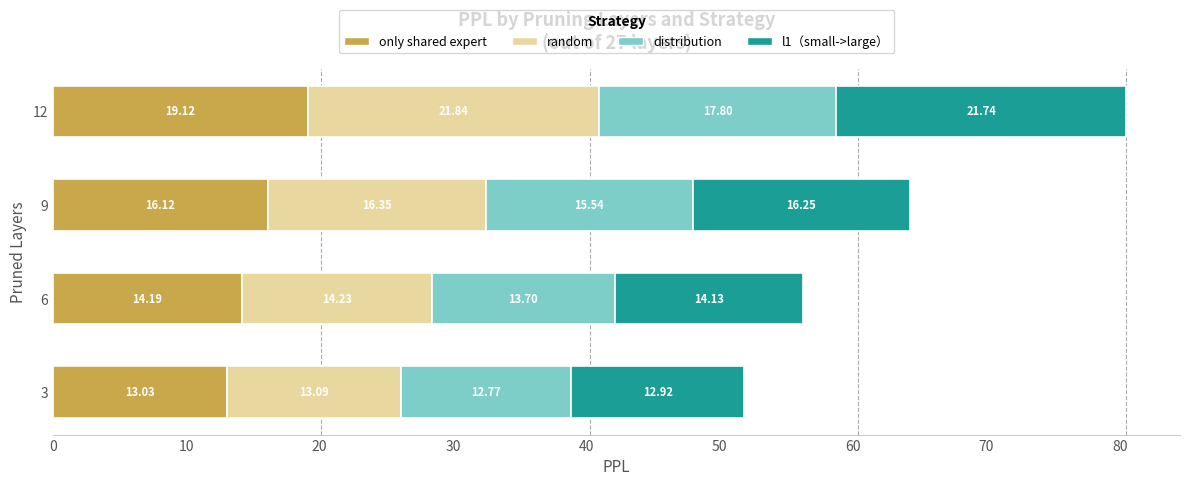

What is the difference between the maximum and second lowest values in the only shared expert series?

4.9